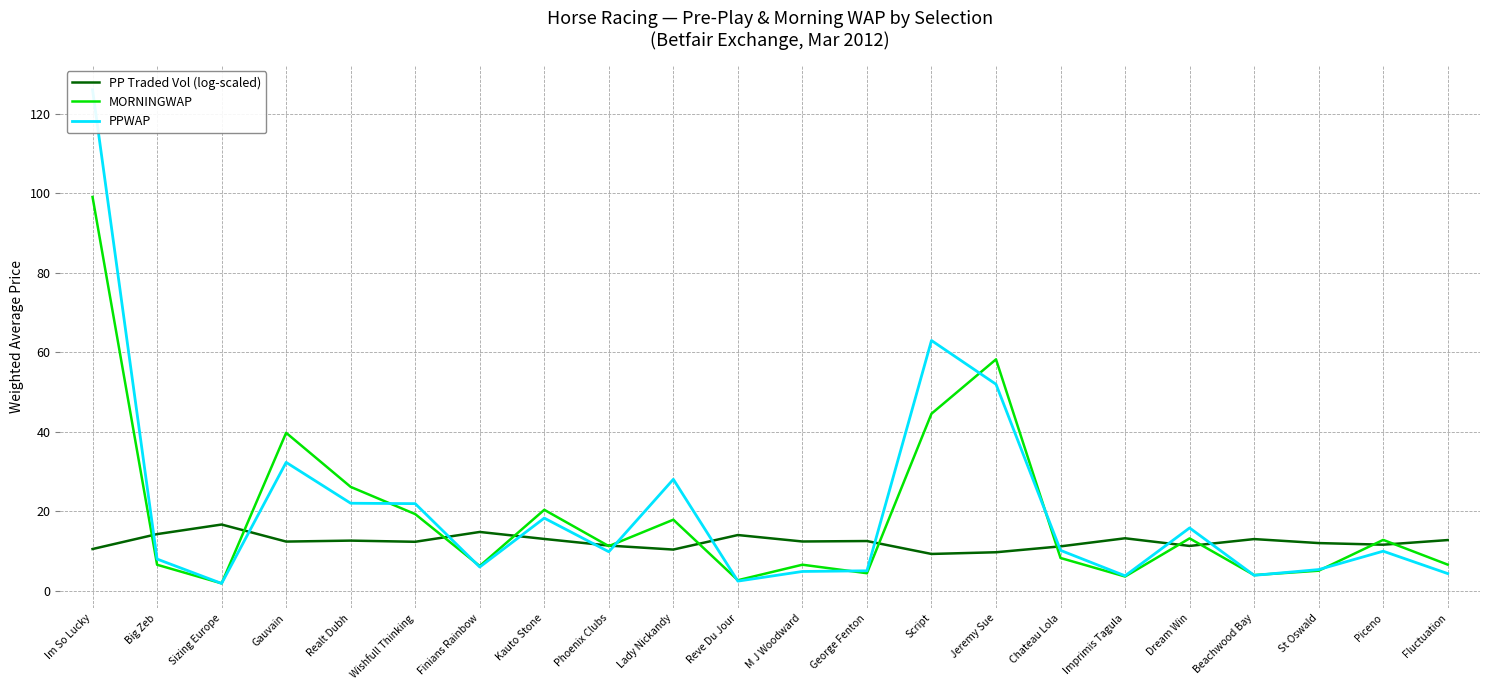

What is the sum of all MORNINGWAP values?

419.2